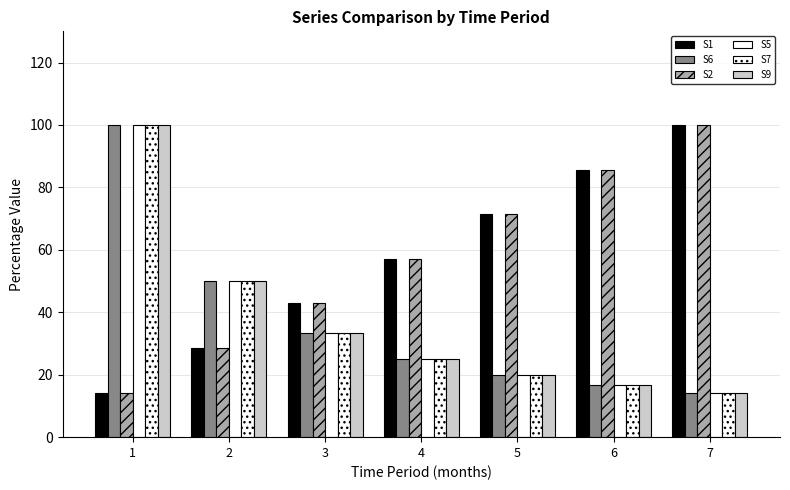

What is the difference between the second highest and second lowest values in the S2 series?

57.1